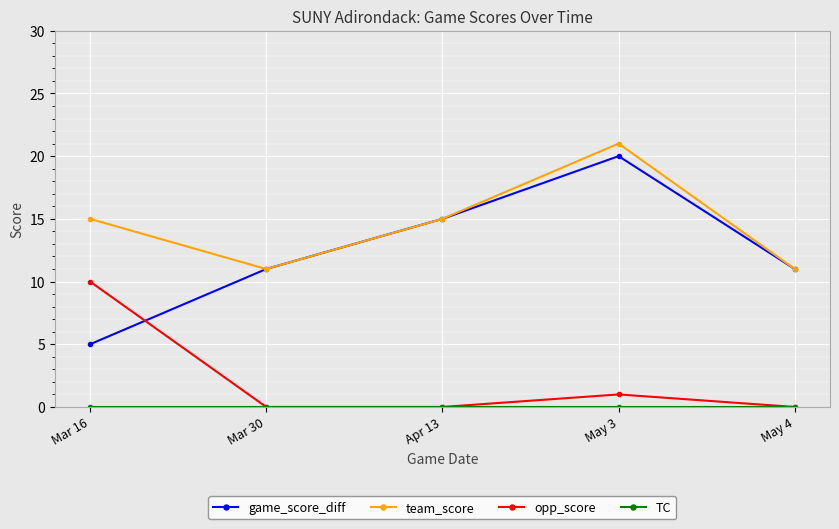

What is the difference between the maximum and minimum values in the game_score_diff series?

15